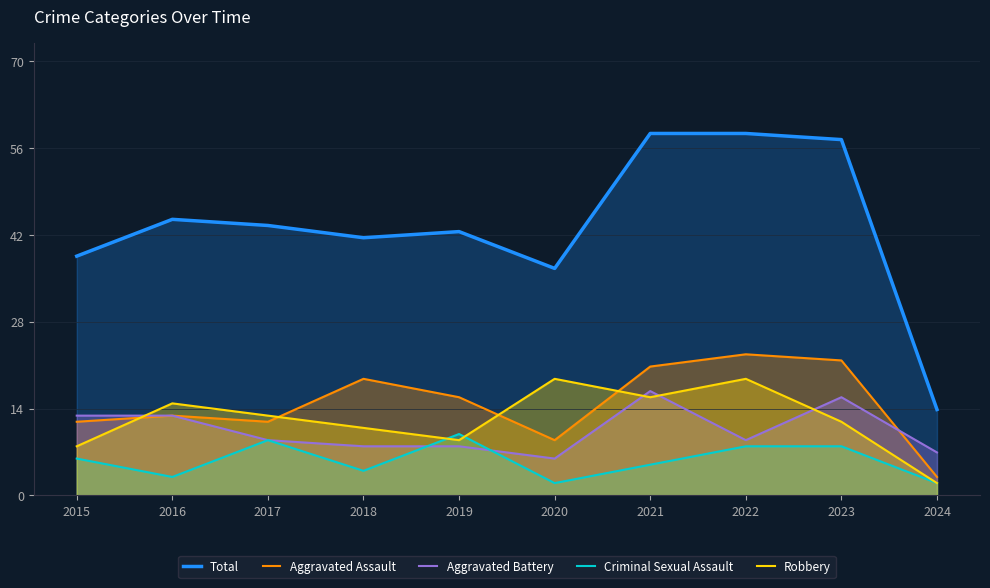

At which label does Total first exceed 44?

2016